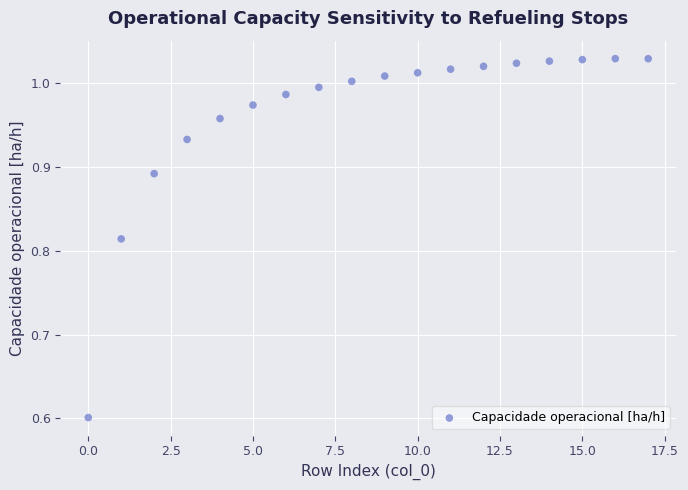

What is the range of Y values (max minus min)?

0.4